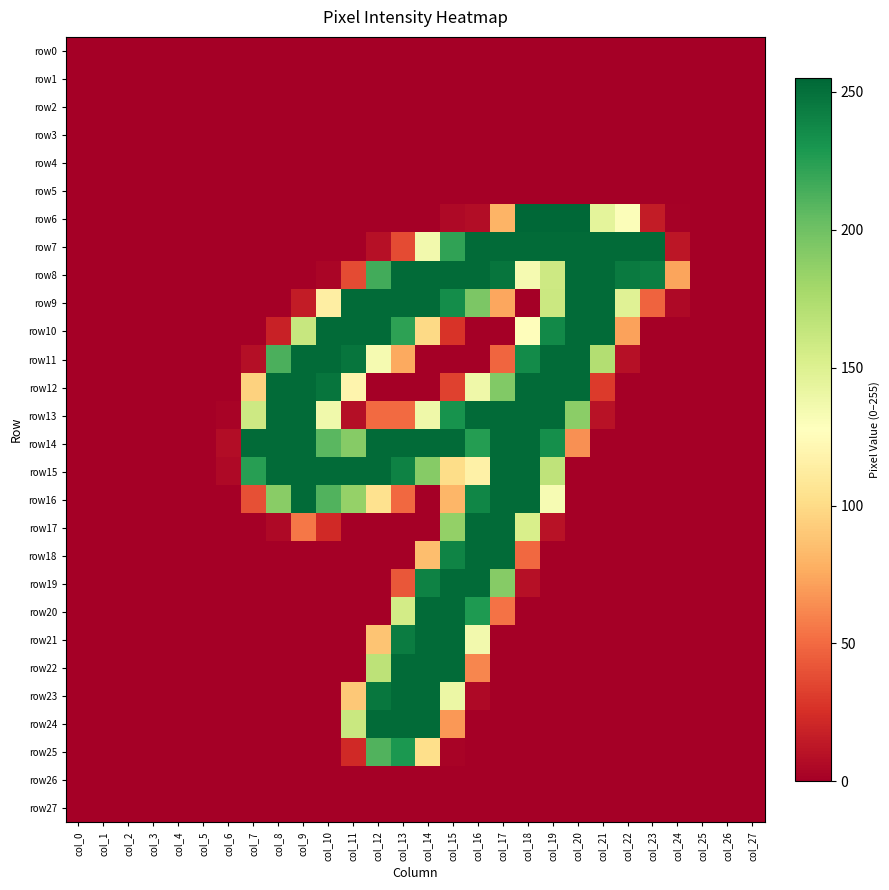

Reading left to right, what are all the values shown in this chart?

row0: col_0=0	col_1=0	col_2=0	col_3=0	col_4=0	col_5=0	col_6=0	col_7=0	col_8=0	col_9=0	col_10=0	col_11=0	col_12=0	col_13=0	col_14=0	col_15=0	col_16=0	col_17=0	col_18=0	col_19=0	col_20=0	col_21=0	col_22=0	col_23=0	col_24=0	col_25=0	col_26=0	col_27=0
row1: col_0=0	col_1=0	col_2=0	col_3=0	col_4=0	col_5=0	col_6=0	col_7=0	col_8=0	col_9=0	col_10=0	col_11=0	col_12=0	col_13=0	col_14=0	col_15=0	col_16=0	col_17=0	col_18=0	col_19=0	col_20=0	col_21=0	col_22=0	col_23=0	col_24=0	col_25=0	col_26=0	col_27=0
row2: col_0=0	col_1=0	col_2=0	col_3=0	col_4=0	col_5=0	col_6=0	col_7=0	col_8=0	col_9=0	col_10=0	col_11=0	col_12=0	col_13=0	col_14=0	col_15=0	col_16=0	col_17=0	col_18=0	col_19=0	col_20=0	col_21=0	col_22=0	col_23=0	col_24=0	col_25=0	col_26=0	col_27=0
row3: col_0=0	col_1=0	col_2=0	col_3=0	col_4=0	col_5=0	col_6=0	col_7=0	col_8=0	col_9=0	col_10=0	col_11=0	col_12=0	col_13=0	col_14=0	col_15=0	col_16=0	col_17=0	col_18=0	col_19=0	col_20=0	col_21=0	col_22=0	col_23=0	col_24=0	col_25=0	col_26=0	col_27=0
row4: col_0=0	col_1=0	col_2=0	col_3=0	col_4=0	col_5=0	col_6=0	col_7=0	col_8=0	col_9=0	col_10=0	col_11=0	col_12=0	col_13=0	col_14=0	col_15=0	col_16=0	col_17=0	col_18=0	col_19=0	col_20=0	col_21=0	col_22=0	col_23=0	col_24=0	col_25=0	col_26=0	col_27=0
row5: col_0=0	col_1=0	col_2=0	col_3=0	col_4=0	col_5=0	col_6=0	col_7=0	col_8=0	col_9=0	col_10=0	col_11=0	col_12=0	col_13=0	col_14=0	col_15=0	col_16=0	col_17=0	col_18=0	col_19=0	col_20=0	col_21=0	col_22=0	col_23=0	col_24=0	col_25=0	col_26=0	col_27=0
row6: col_0=0	col_1=0	col_2=0	col_3=0	col_4=0	col_5=0	col_6=0	col_7=0	col_8=0	col_9=0	col_10=0	col_11=0	col_12=0	col_13=0	col_14=0	col_15=5	col_16=7	col_17=80	col_18=255	col_19=255	col_20=255	col_21=145	col_22=130	col_23=15	col_24=1	col_25=0	col_26=0	col_27=0
row7: col_0=0	col_1=0	col_2=0	col_3=0	col_4=0	col_5=0	col_6=0	col_7=0	col_8=0	col_9=0	col_10=0	col_11=0	col_12=9	col_13=37	col_14=136	col_15=222	col_16=253	col_17=253	col_18=253	col_19=253	col_20=253	col_21=253	col_22=253	col_23=253	col_24=12	col_25=0	col_26=0	col_27=0
row8: col_0=0	col_1=0	col_2=0	col_3=0	col_4=0	col_5=0	col_6=0	col_7=0	col_8=0	col_9=0	col_10=3	col_11=37	col_12=216	col_13=253	col_14=253	col_15=253	col_16=253	col_17=248	col_18=134	col_19=159	col_20=253	col_21=253	col_22=245	col_23=243	col_24=73	col_25=0	col_26=0	col_27=0
row9: col_0=0	col_1=0	col_2=0	col_3=0	col_4=0	col_5=0	col_6=0	col_7=0	col_8=0	col_9=15	col_10=114	col_11=253	col_12=253	col_13=253	col_14=253	col_15=235	col_16=195	col_17=74	col_18=0	col_19=160	col_20=253	col_21=253	col_22=148	col_23=47	col_24=5	col_25=0	col_26=0	col_27=0
row10: col_0=0	col_1=0	col_2=0	col_3=0	col_4=0	col_5=0	col_6=0	col_7=0	col_8=18	col_9=162	col_10=253	col_11=253	col_12=253	col_13=223	col_14=99	col_15=27	col_16=0	col_17=0	col_18=126	col_19=237	col_20=253	col_21=253	col_22=72	col_23=0	col_24=0	col_25=0	col_26=0	col_27=0
row11: col_0=0	col_1=0	col_2=0	col_3=0	col_4=0	col_5=0	col_6=0	col_7=8	col_8=213	col_9=253	col_10=253	col_11=248	col_12=134	col_13=75	col_14=0	col_15=0	col_16=0	col_17=48	col_18=236	col_19=253	col_20=253	col_21=172	col_22=9	col_23=0	col_24=0	col_25=0	col_26=0	col_27=0
row12: col_0=0	col_1=0	col_2=0	col_3=0	col_4=0	col_5=0	col_6=0	col_7=95	col_8=253	col_9=253	col_10=248	col_11=119	col_12=0	col_13=0	col_14=0	col_15=33	col_16=138	col_17=193	col_18=253	col_19=253	col_20=253	col_21=30	col_22=0	col_23=0	col_24=0	col_25=0	col_26=0	col_27=0
row13: col_0=0	col_1=0	col_2=0	col_3=0	col_4=0	col_5=0	col_6=2	col_7=159	col_8=253	col_9=253	col_10=137	col_11=8	col_12=50	col_13=50	col_14=138	col_15=232	col_16=253	col_17=253	col_18=253	col_19=253	col_20=189	col_21=10	col_22=0	col_23=0	col_24=0	col_25=0	col_26=0	col_27=0
row14: col_0=0	col_1=0	col_2=0	col_3=0	col_4=0	col_5=0	col_6=7	col_7=253	col_8=253	col_9=253	col_10=208	col_11=191	col_12=253	col_13=253	col_14=253	col_15=253	col_16=226	col_17=253	col_18=253	col_19=234	col_20=65	col_21=0	col_22=0	col_23=0	col_24=0	col_25=0	col_26=0	col_27=0
row15: col_0=0	col_1=0	col_2=0	col_3=0	col_4=0	col_5=0	col_6=5	col_7=225	col_8=253	col_9=253	col_10=253	col_11=253	col_12=253	col_13=241	col_14=191	col_15=101	col_16=116	col_17=253	col_18=253	col_19=166	col_20=0	col_21=0	col_22=0	col_23=0	col_24=0	col_25=0	col_26=0	col_27=0
row16: col_0=0	col_1=0	col_2=0	col_3=0	col_4=0	col_5=0	col_6=0	col_7=39	col_8=190	col_9=253	col_10=211	col_11=185	col_12=104	col_13=49	col_14=0	col_15=81	col_16=239	col_17=253	col_18=253	col_19=133	col_20=0	col_21=0	col_22=0	col_23=0	col_24=0	col_25=0	col_26=0	col_27=0
row17: col_0=0	col_1=0	col_2=0	col_3=0	col_4=0	col_5=0	col_6=0	col_7=0	col_8=5	col_9=55	col_10=22	col_11=0	col_12=0	col_13=0	col_14=0	col_15=186	col_16=253	col_17=253	col_18=153	col_19=10	col_20=0	col_21=0	col_22=0	col_23=0	col_24=0	col_25=0	col_26=0	col_27=0
row18: col_0=0	col_1=0	col_2=0	col_3=0	col_4=0	col_5=0	col_6=0	col_7=0	col_8=0	col_9=0	col_10=0	col_11=0	col_12=0	col_13=0	col_14=85	col_15=240	col_16=253	col_17=253	col_18=49	col_19=0	col_20=0	col_21=0	col_22=0	col_23=0	col_24=0	col_25=0	col_26=0	col_27=0
row19: col_0=0	col_1=0	col_2=0	col_3=0	col_4=0	col_5=0	col_6=0	col_7=0	col_8=0	col_9=0	col_10=0	col_11=0	col_12=0	col_13=42	col_14=241	col_15=253	col_16=253	col_17=191	col_18=9	col_19=0	col_20=0	col_21=0	col_22=0	col_23=0	col_24=0	col_25=0	col_26=0	col_27=0
row20: col_0=0	col_1=0	col_2=0	col_3=0	col_4=0	col_5=0	col_6=0	col_7=0	col_8=0	col_9=0	col_10=0	col_11=0	col_12=0	col_13=156	col_14=253	col_15=253	col_16=228	col_17=53	col_18=0	col_19=0	col_20=0	col_21=0	col_22=0	col_23=0	col_24=0	col_25=0	col_26=0	col_27=0
row21: col_0=0	col_1=0	col_2=0	col_3=0	col_4=0	col_5=0	col_6=0	col_7=0	col_8=0	col_9=0	col_10=0	col_11=0	col_12=88	col_13=244	col_14=253	col_15=253	col_16=136	col_17=0	col_18=0	col_19=0	col_20=0	col_21=0	col_22=0	col_23=0	col_24=0	col_25=0	col_26=0	col_27=0
row22: col_0=0	col_1=0	col_2=0	col_3=0	col_4=0	col_5=0	col_6=0	col_7=0	col_8=0	col_9=0	col_10=0	col_11=0	col_12=167	col_13=253	col_14=253	col_15=253	col_16=61	col_17=0	col_18=0	col_19=0	col_20=0	col_21=0	col_22=0	col_23=0	col_24=0	col_25=0	col_26=0	col_27=0
row23: col_0=0	col_1=0	col_2=0	col_3=0	col_4=0	col_5=0	col_6=0	col_7=0	col_8=0	col_9=0	col_10=0	col_11=90	col_12=247	col_13=253	col_14=253	col_15=140	col_16=5	col_17=0	col_18=0	col_19=0	col_20=0	col_21=0	col_22=0	col_23=0	col_24=0	col_25=0	col_26=0	col_27=0
row24: col_0=0	col_1=0	col_2=0	col_3=0	col_4=0	col_5=0	col_6=0	col_7=0	col_8=0	col_9=0	col_10=0	col_11=161	col_12=253	col_13=253	col_14=253	col_15=68	col_16=0	col_17=0	col_18=0	col_19=0	col_20=0	col_21=0	col_22=0	col_23=0	col_24=0	col_25=0	col_26=0	col_27=0
row25: col_0=0	col_1=0	col_2=0	col_3=0	col_4=0	col_5=0	col_6=0	col_7=0	col_8=0	col_9=0	col_10=0	col_11=22	col_12=211	col_13=229	col_14=102	col_15=2	col_16=0	col_17=0	col_18=0	col_19=0	col_20=0	col_21=0	col_22=0	col_23=0	col_24=0	col_25=0	col_26=0	col_27=0
row26: col_0=0	col_1=0	col_2=0	col_3=0	col_4=0	col_5=0	col_6=0	col_7=0	col_8=0	col_9=0	col_10=0	col_11=0	col_12=0	col_13=0	col_14=0	col_15=0	col_16=0	col_17=0	col_18=0	col_19=0	col_20=0	col_21=0	col_22=0	col_23=0	col_24=0	col_25=0	col_26=0	col_27=0
row27: col_0=0	col_1=0	col_2=0	col_3=0	col_4=0	col_5=0	col_6=0	col_7=0	col_8=0	col_9=0	col_10=0	col_11=0	col_12=0	col_13=0	col_14=0	col_15=0	col_16=0	col_17=0	col_18=0	col_19=0	col_20=0	col_21=0	col_22=0	col_23=0	col_24=0	col_25=0	col_26=0	col_27=0